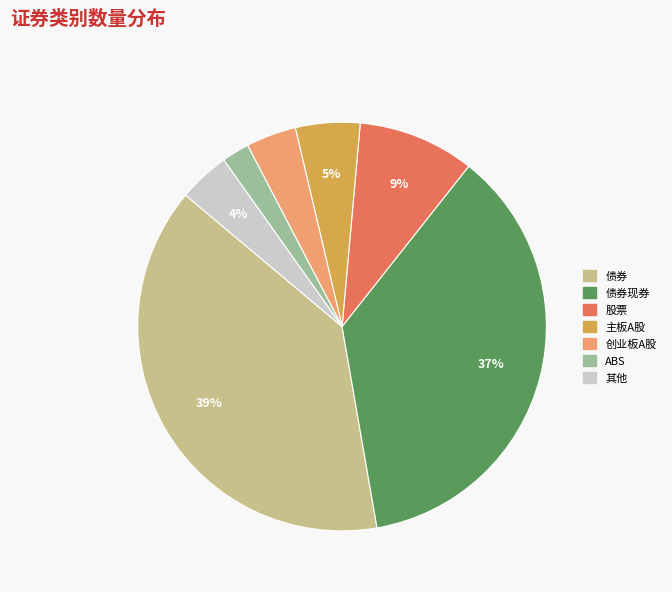

To the nearest percent, what is the average slice percentage?

14%